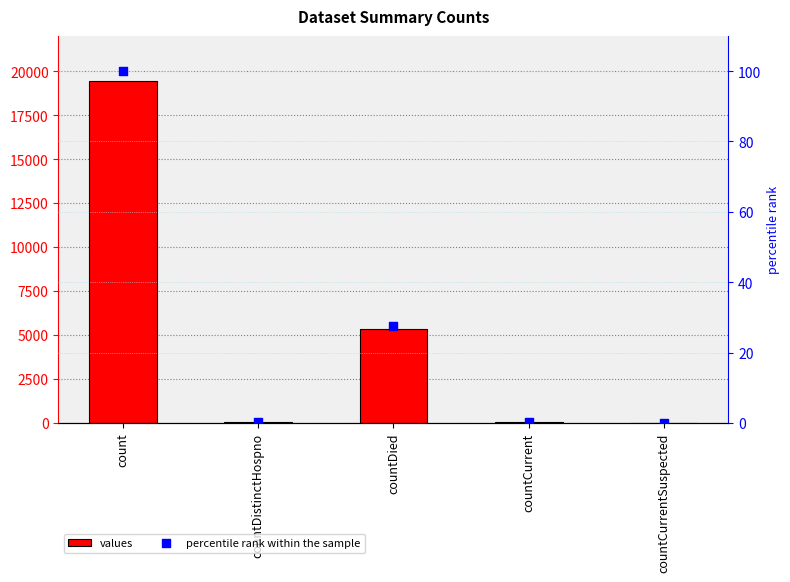

Which series contains the highest Y value?

values